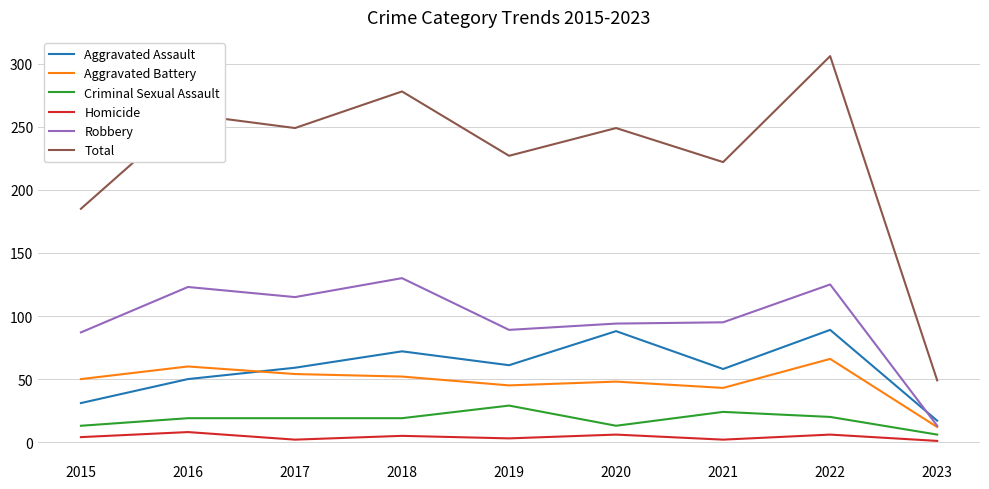

Is the value of Aggravated Assault at 2018 greater than the value of Robbery at 2018?

No